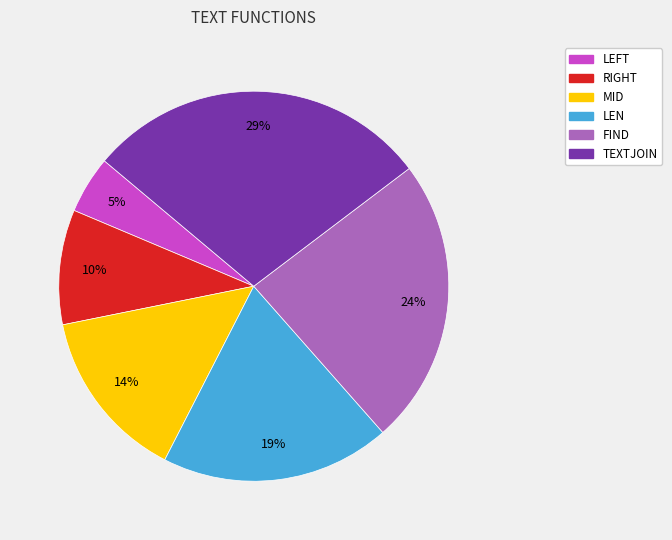

Which category has the smallest portion of the pie?

LEFT